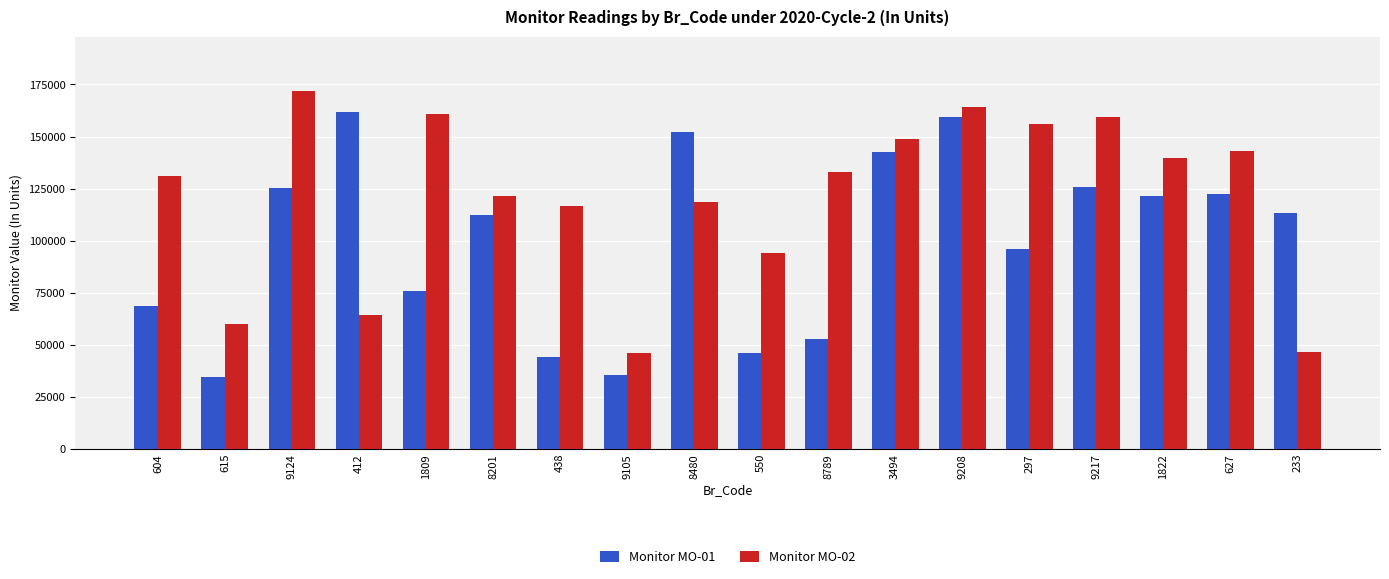

What position from the right is 9105?

11